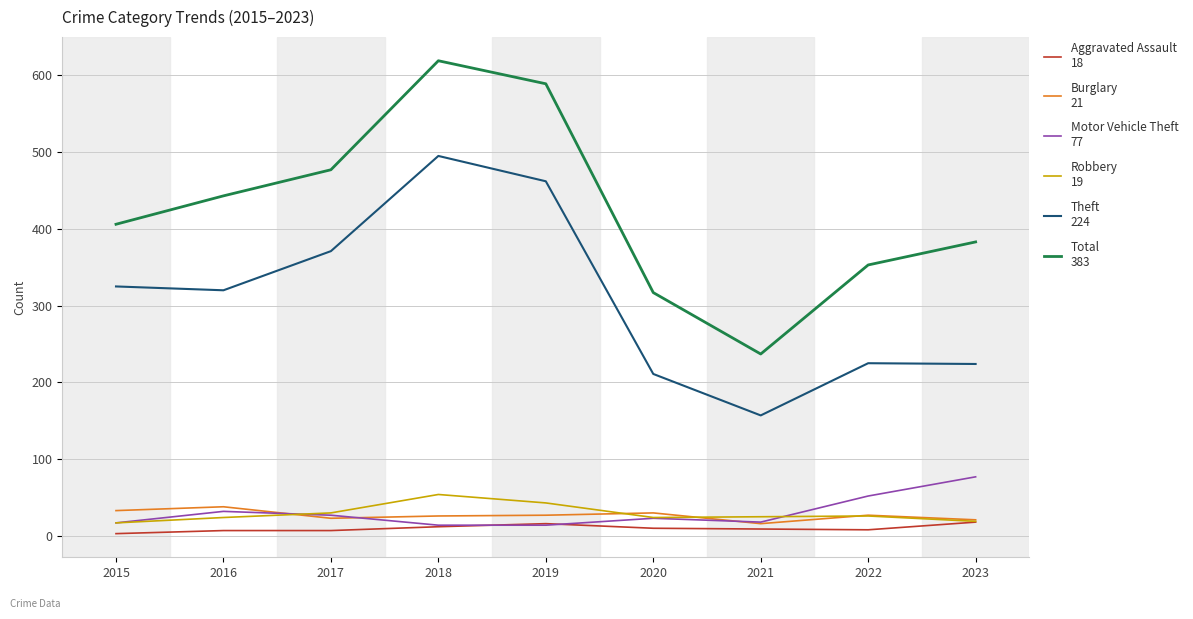

What is the total value across all series at 2019?

1151